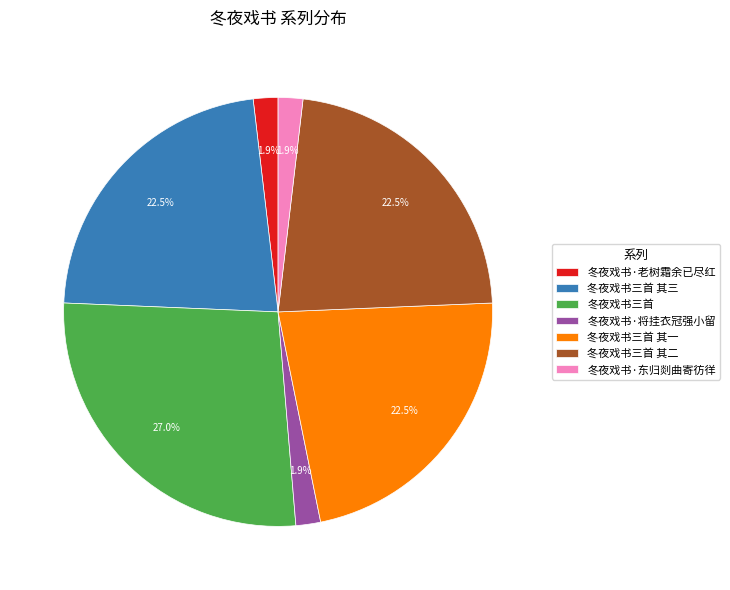

Is there any slice that represents more than half of the pie?

No